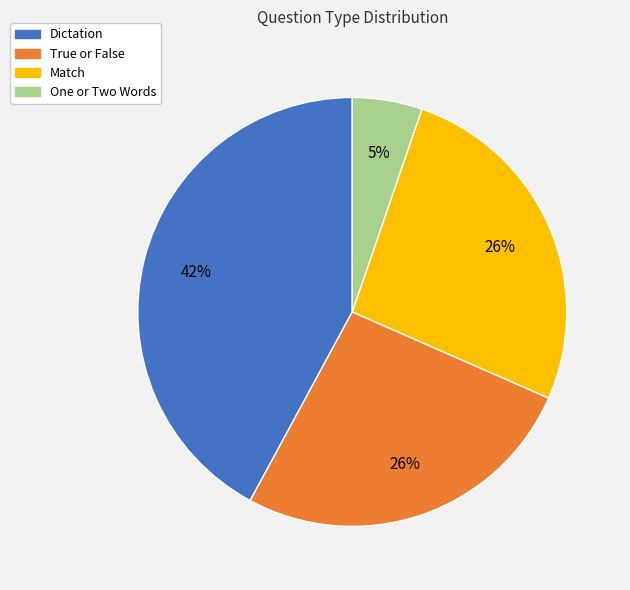

To the nearest percent, what percentage of the pie is True or False?

26%